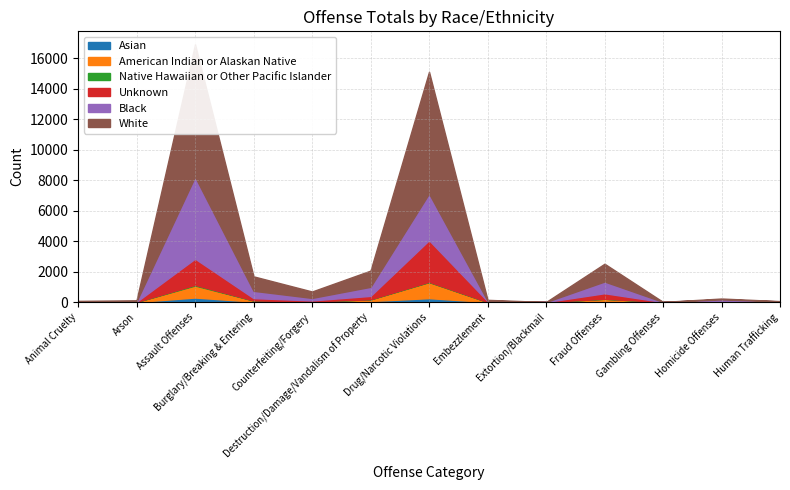

How many data points in Asian are less than 5?

6